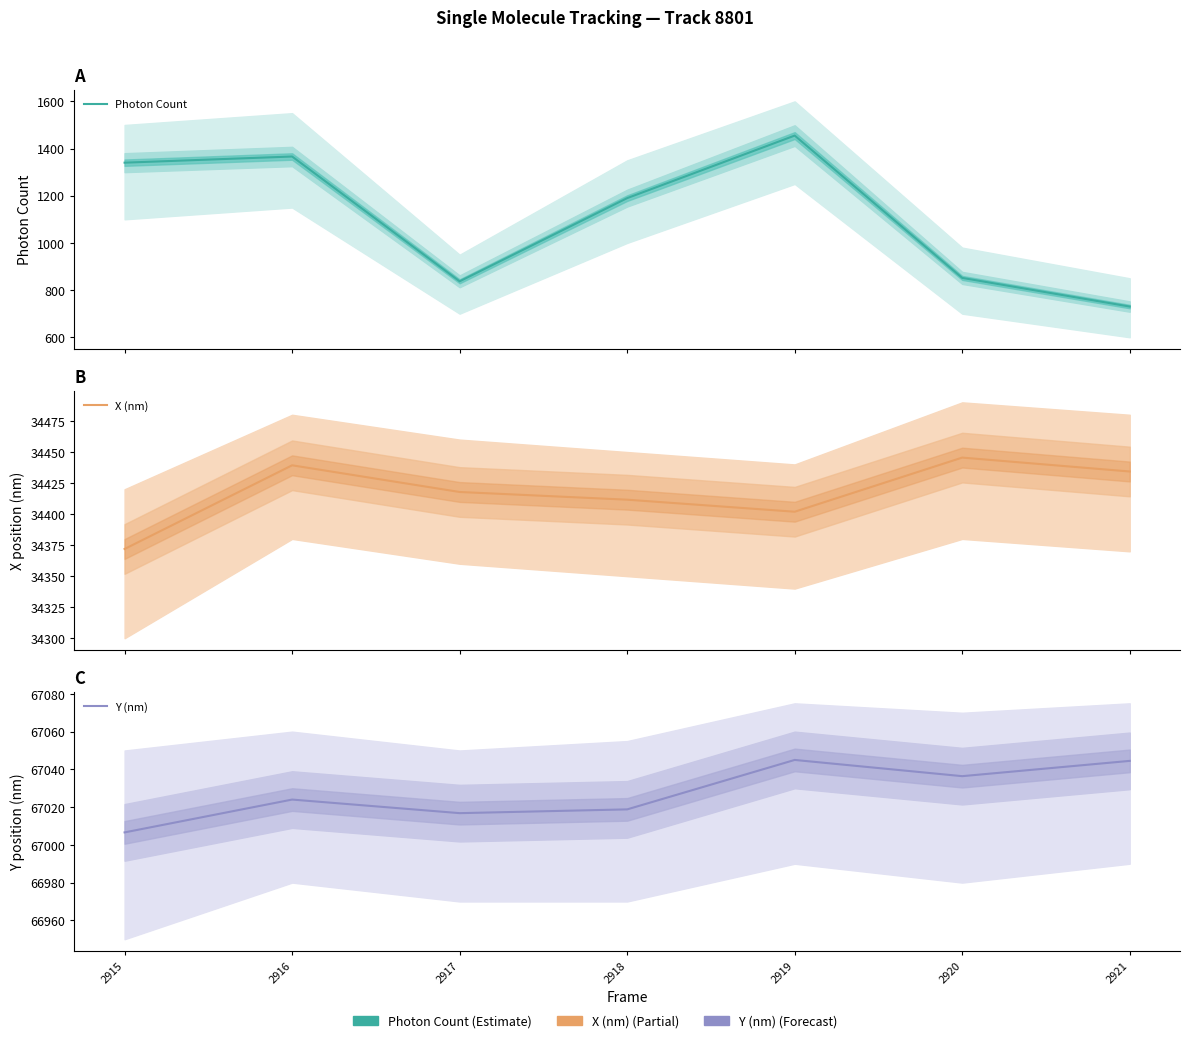

What are all the series names shown in the legend?

Photon Count, X (nm), Y (nm)